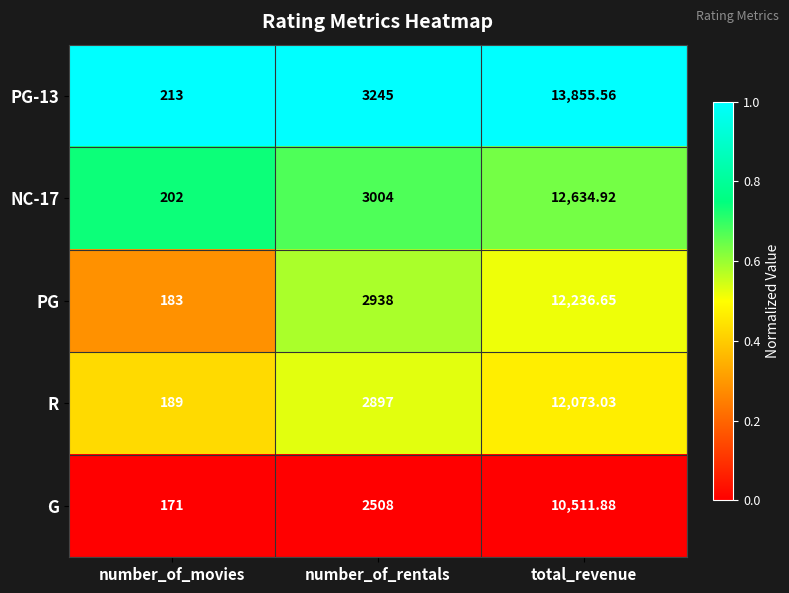

At which category is the sum across all series the highest?

total_revenue